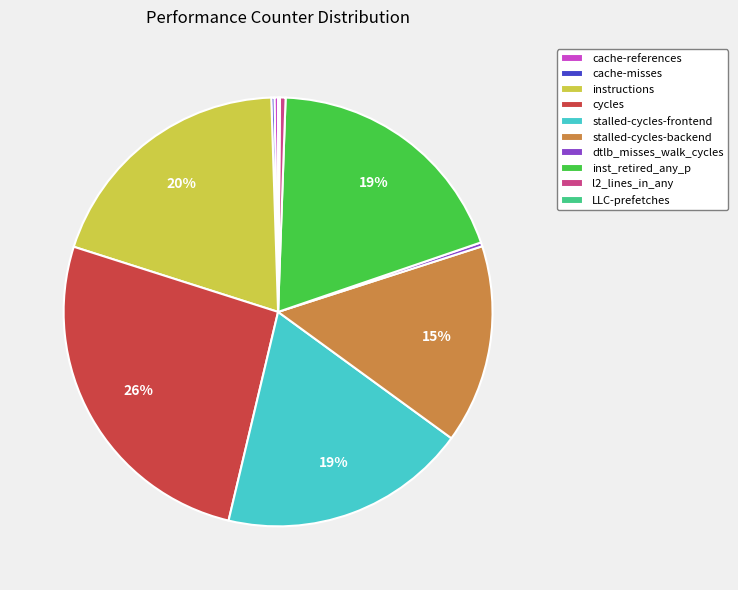

Between stalled-cycles-backend and instructions, which is larger?

instructions